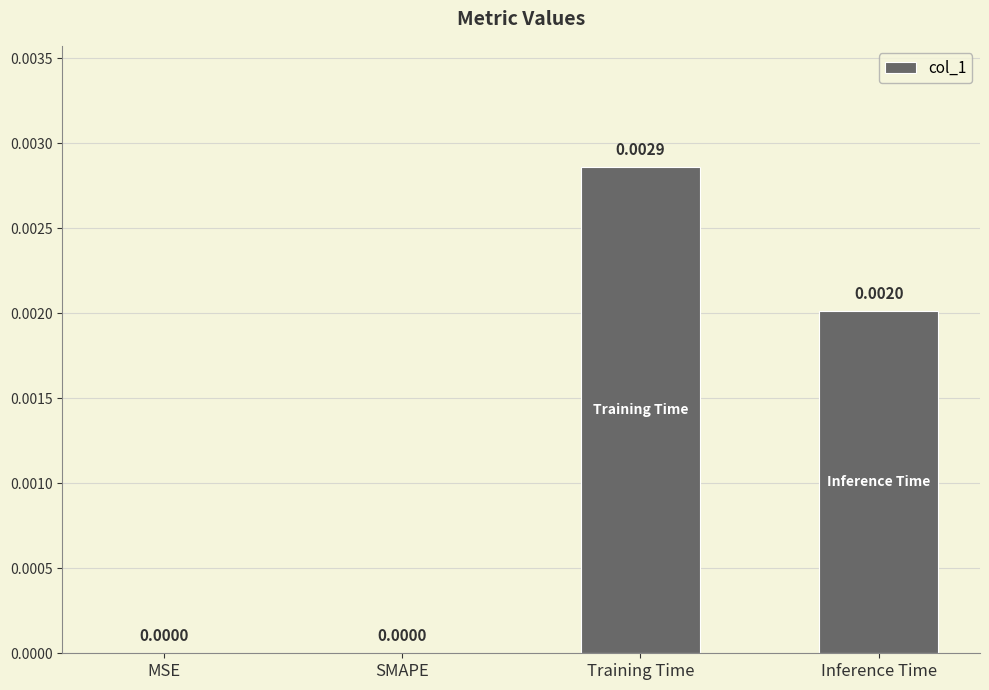

At which category does the chart reach its peak across all series?

Training Time